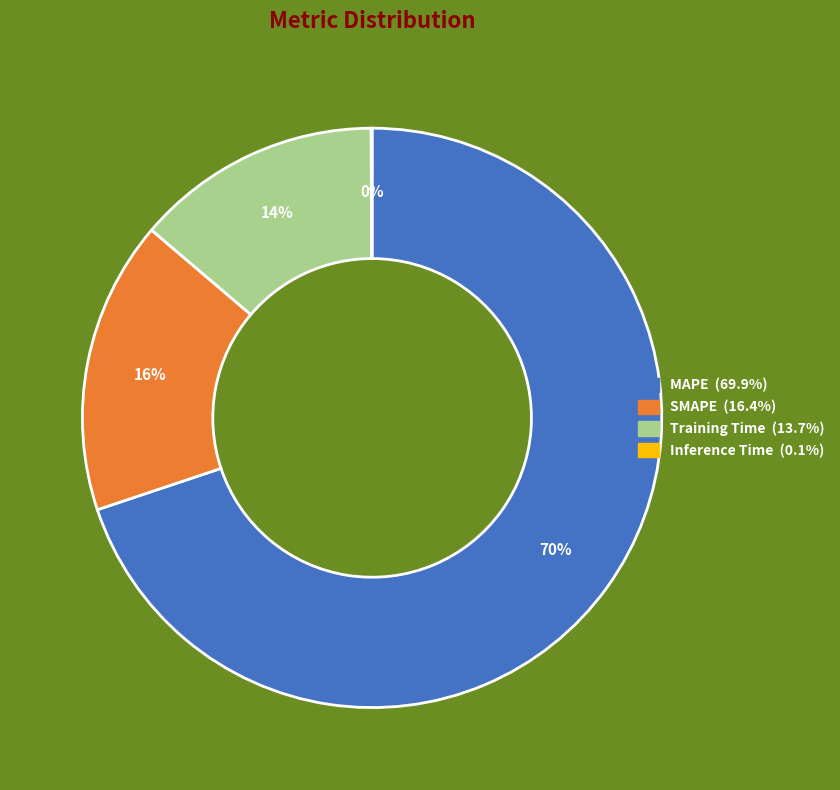

The Training Time slice represents 27% of the pie. True or false?

False